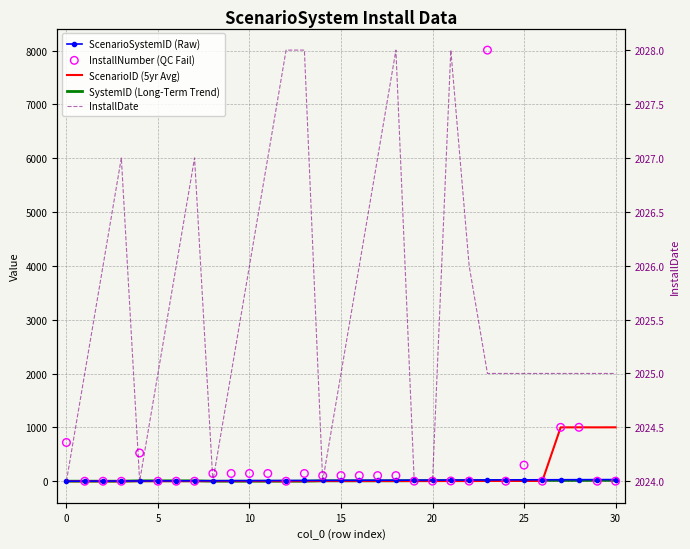

What are all the series names shown in the legend?

ScenarioSystemID (Raw), ScenarioID (5yr Avg), SystemID (Long-Term Trend), InstallNumber (QC Fail), InstallDate